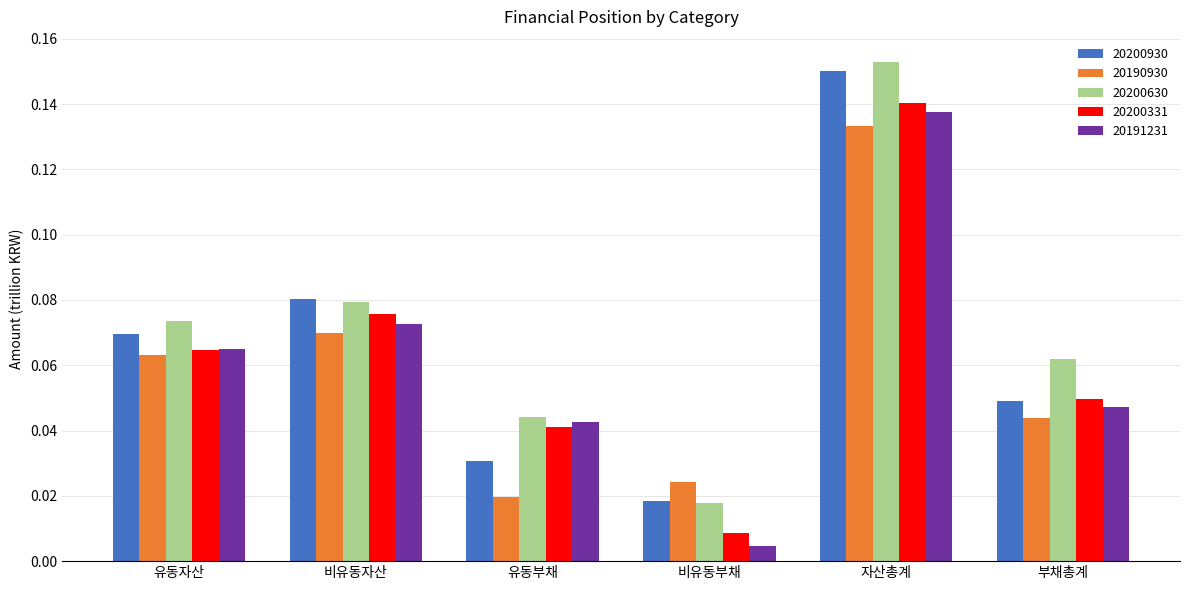

Which category has the lowest value in the 20200930 series?

비유동부채